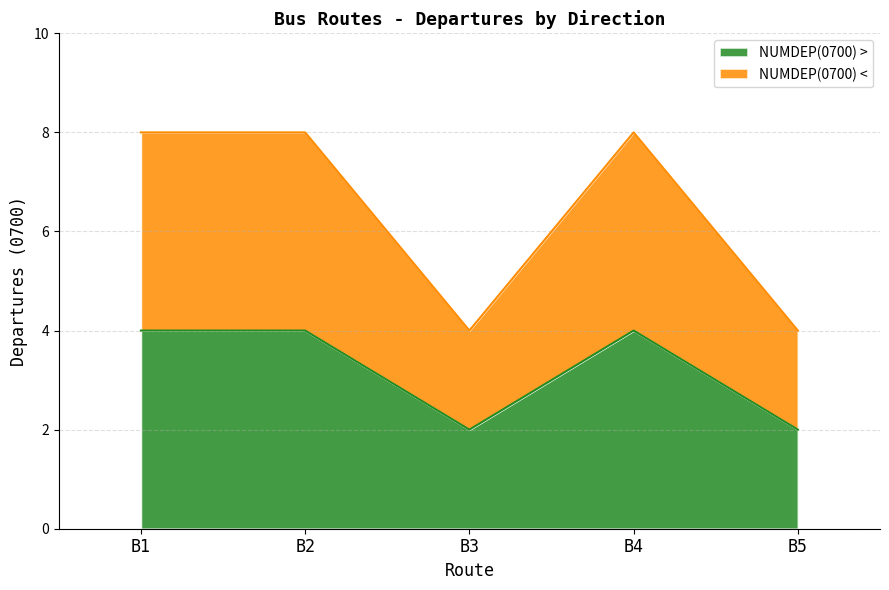

True or false: NUMDEP(0700) < has a value of 8 at B4.

True